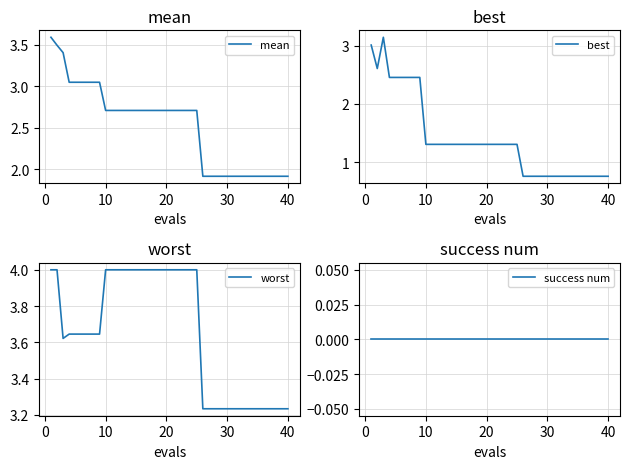

Reading left to right, list all the values displayed in this chart.

mean: 3.6	3.5	3.4	3.0	3.0	3.0	3.0	3.0	3.0	2.7	2.7	2.7	2.7	2.7	2.7	2.7	2.7	2.7	2.7	2.7	2.7	2.7	2.7	2.7	2.7	1.9	1.9	1.9	1.9	1.9	1.9	1.9	1.9	1.9	1.9	1.9	1.9	1.9	1.9	1.9
best: 3.0	2.6	3.1	2.5	2.5	2.5	2.5	2.5	2.5	1.3	1.3	1.3	1.3	1.3	1.3	1.3	1.3	1.3	1.3	1.3	1.3	1.3	1.3	1.3	1.3	0.8	0.8	0.8	0.8	0.8	0.8	0.8	0.8	0.8	0.8	0.8	0.8	0.8	0.8	0.8
worst: 4.0	4.0	3.6	3.6	3.6	3.6	3.6	3.6	3.6	4.0	4.0	4.0	4.0	4.0	4.0	4.0	4.0	4.0	4.0	4.0	4.0	4.0	4.0	4.0	4.0	3.2	3.2	3.2	3.2	3.2	3.2	3.2	3.2	3.2	3.2	3.2	3.2	3.2	3.2	3.2
success num: 0.0	0.0	0.0	0.0	0.0	0.0	0.0	0.0	0.0	0.0	0.0	0.0	0.0	0.0	0.0	0.0	0.0	0.0	0.0	0.0	0.0	0.0	0.0	0.0	0.0	0.0	0.0	0.0	0.0	0.0	0.0	0.0	0.0	0.0	0.0	0.0	0.0	0.0	0.0	0.0